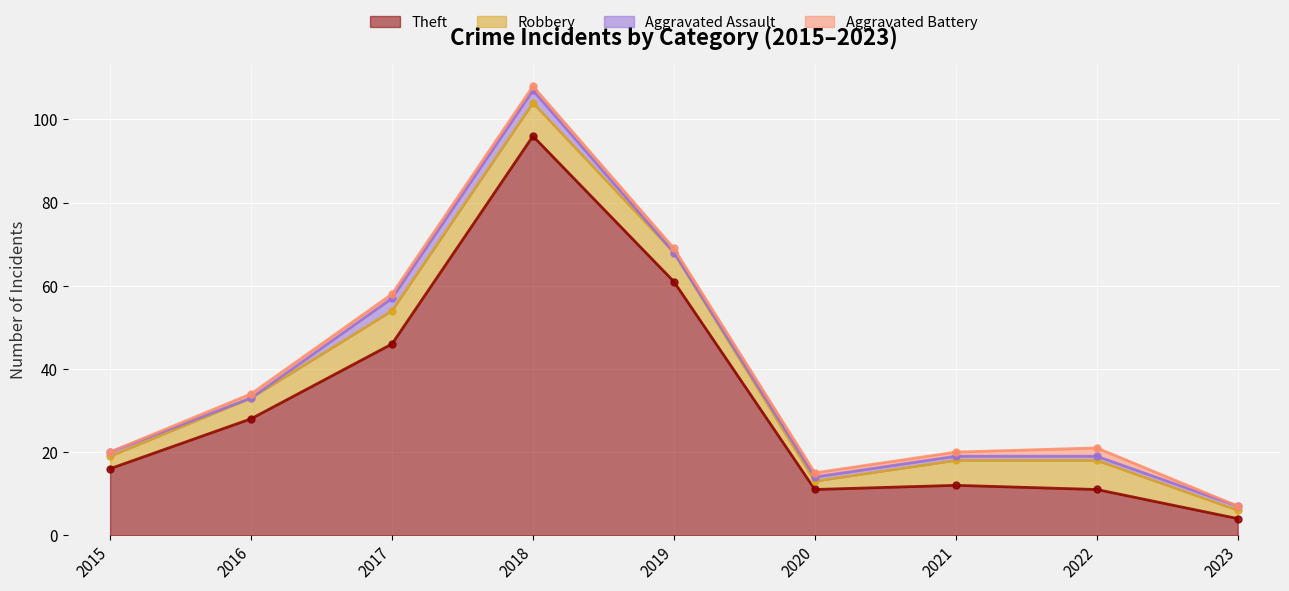

What is the difference between the maximum and second lowest values in the Aggravated Battery series?

2